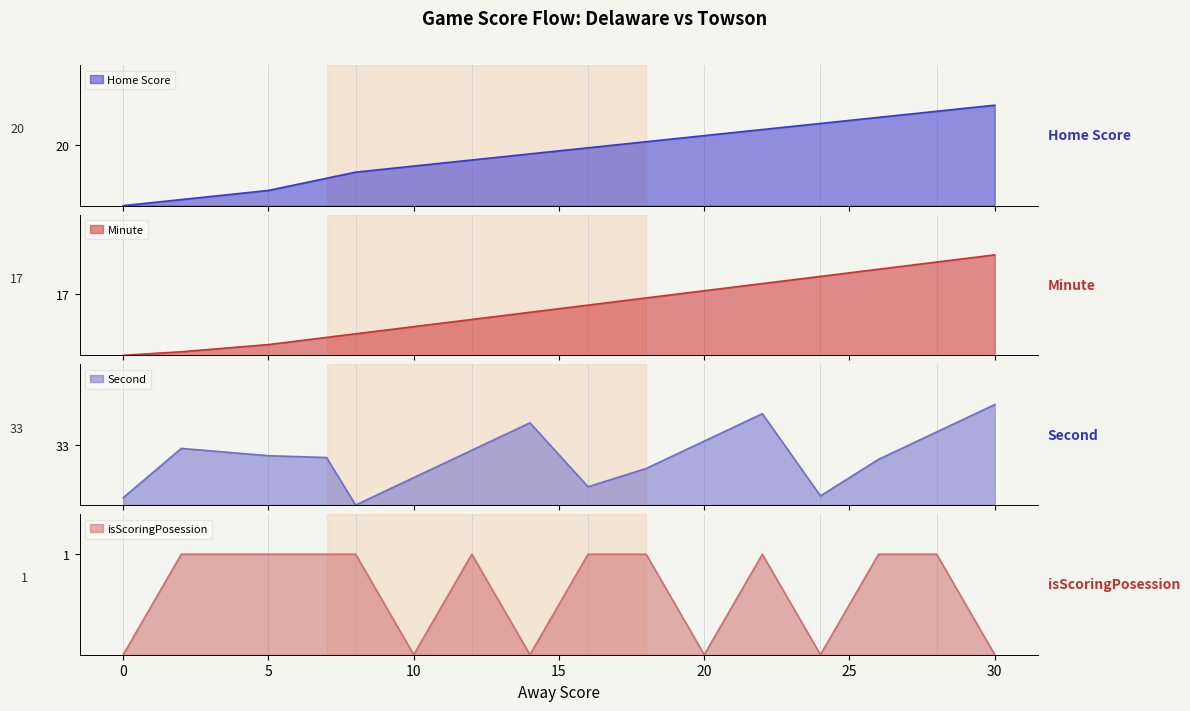

At which label does Second first exceed 27?

2